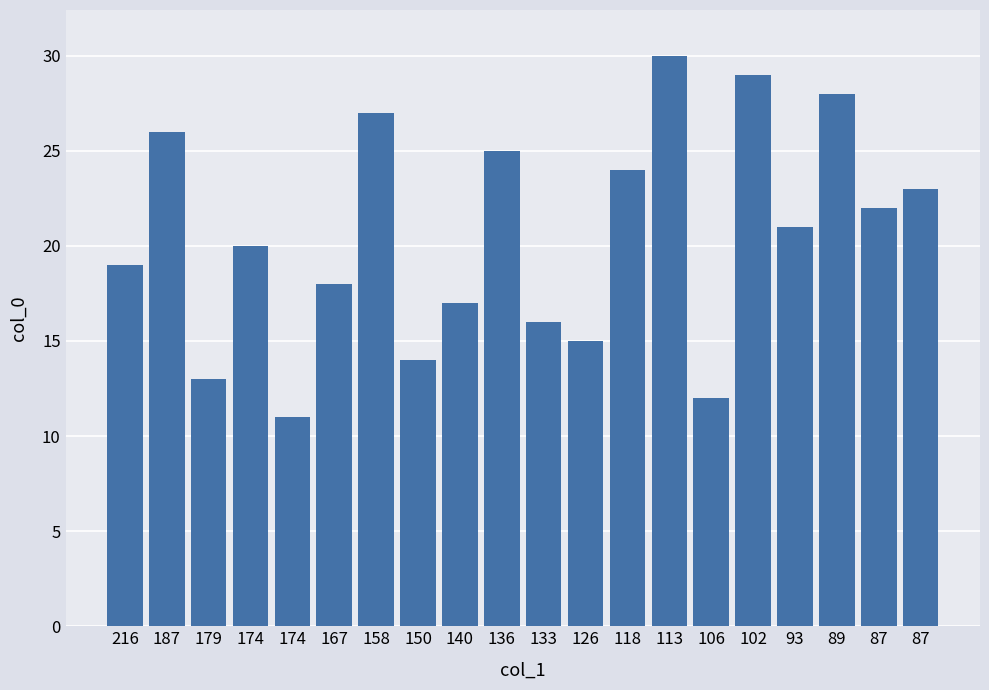

What is the change in value from 167 to 140?

-1